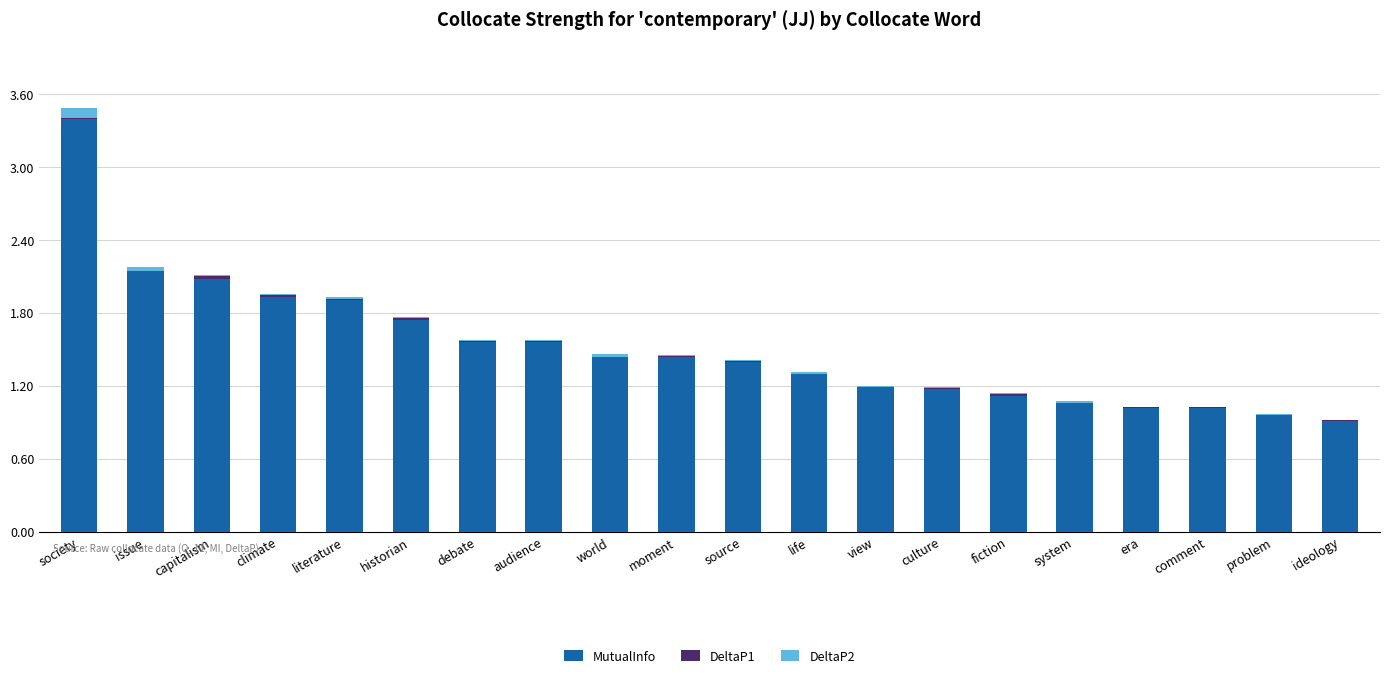

Are the bars grouped side by side (vs. stacked)?

No